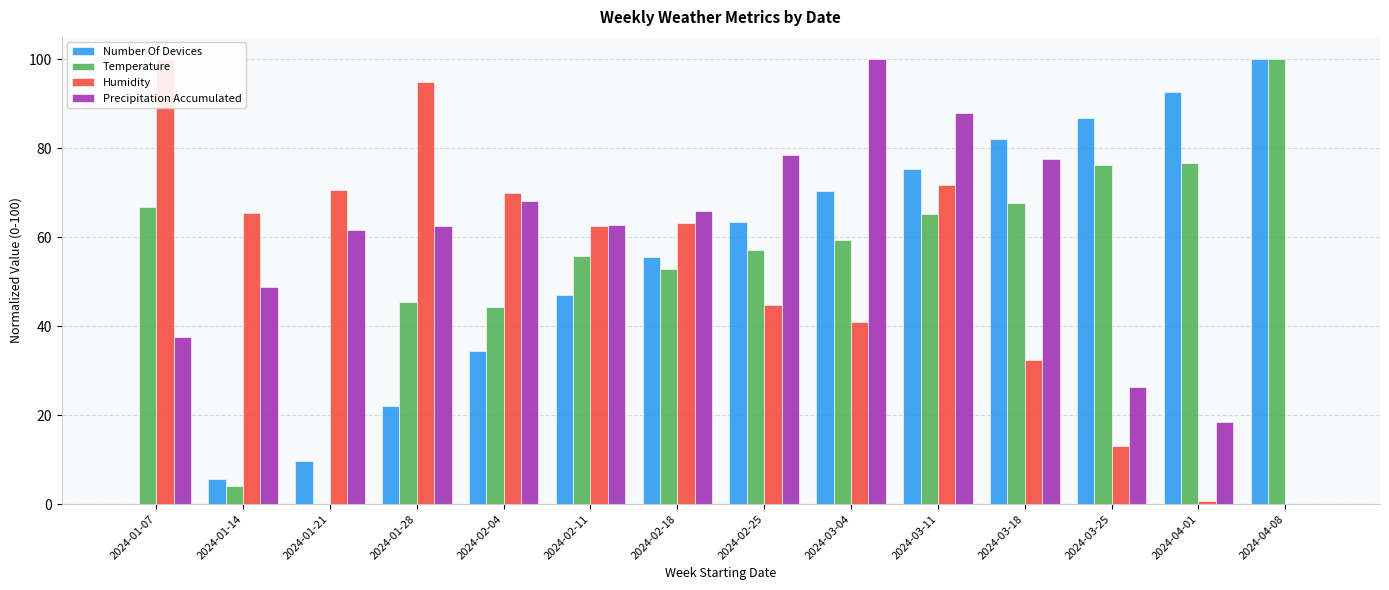

At which category does the chart reach its peak across all series?

2024-04-08